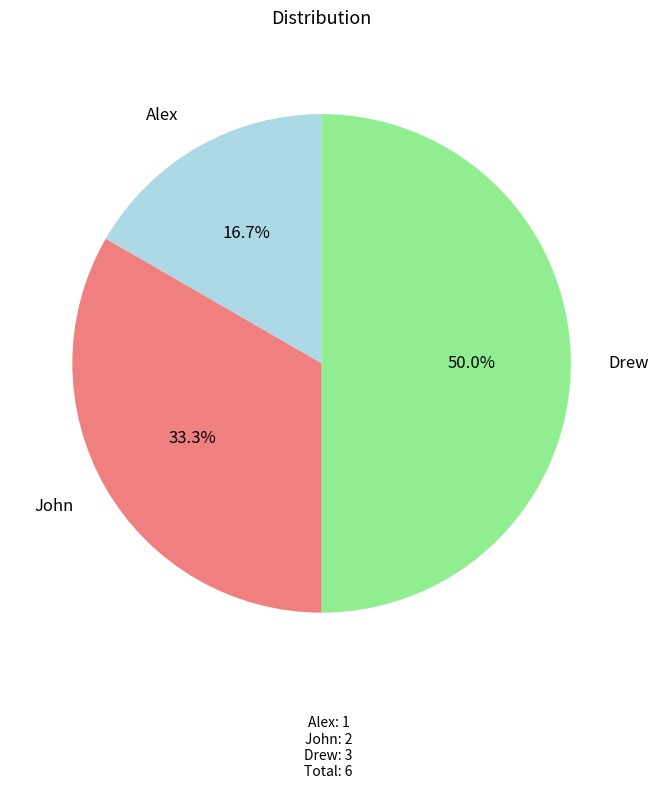

To the nearest percent, what is the average slice percentage?

33%